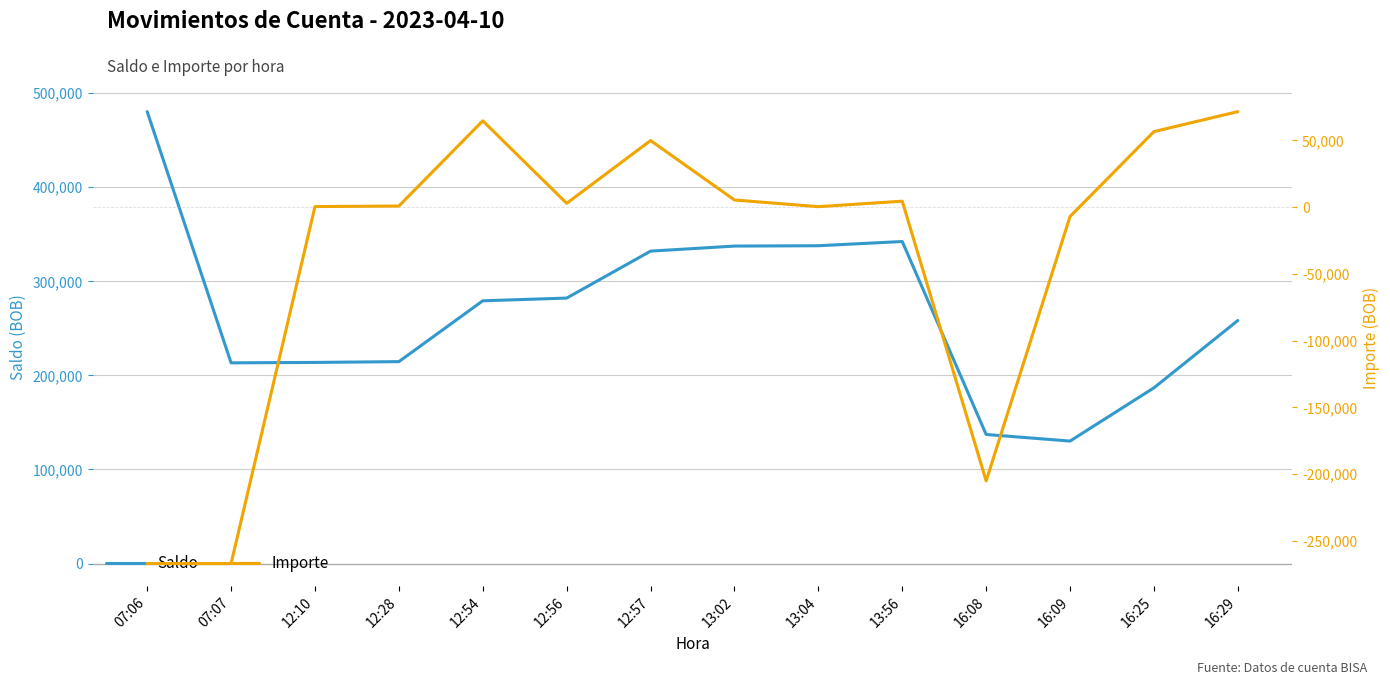

Rank the categories by Importe value from highest to lowest.

16:29, 12:54, 16:25, 12:57, 13:02, 13:56, 12:56, 12:28, 12:10, 13:04, 16:09, 16:08, 07:06, 07:07